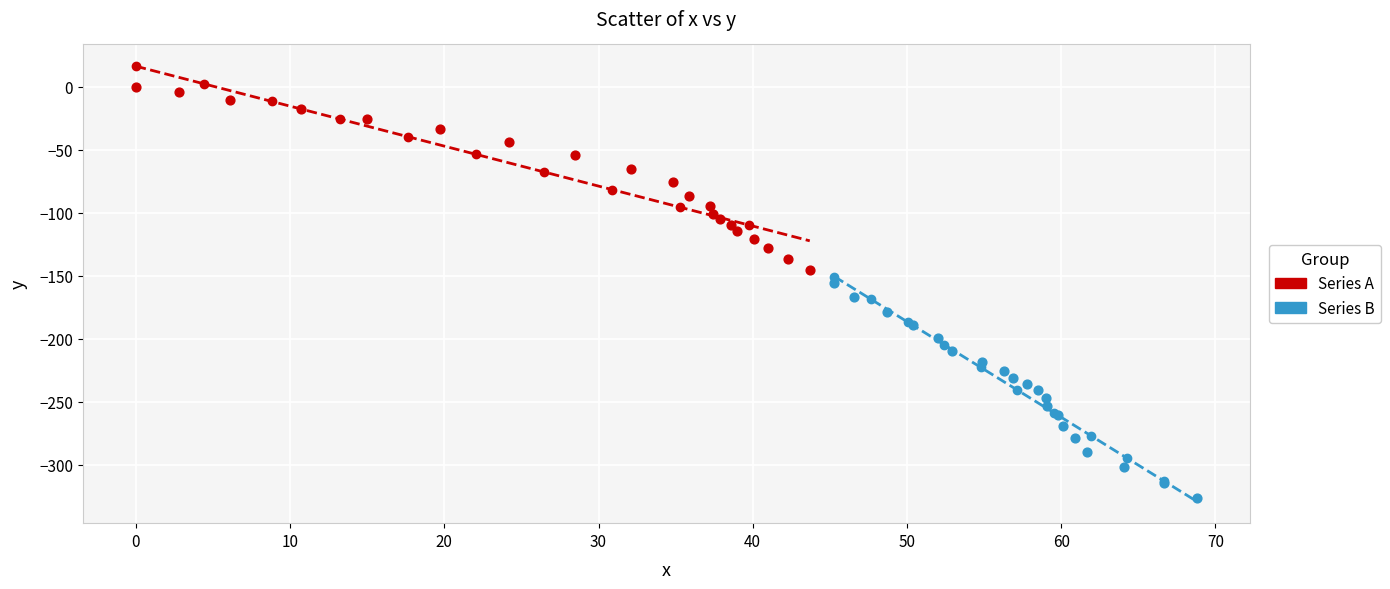

Which series has the largest Y range (max minus min)?

Series B